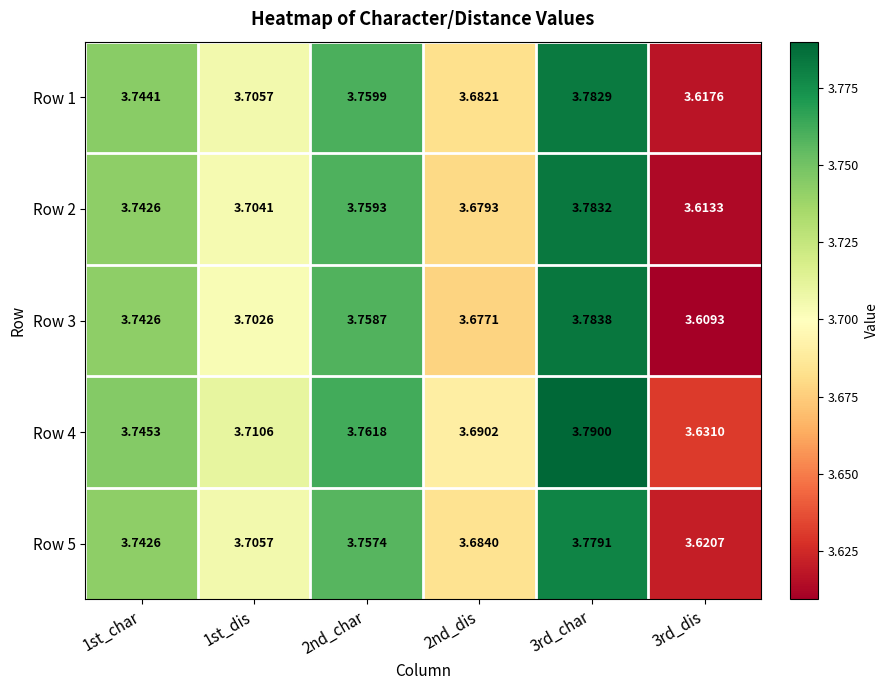

Is the value of Row 4 at 3rd_dis greater than the value of Row 3 at 2nd_dis?

No